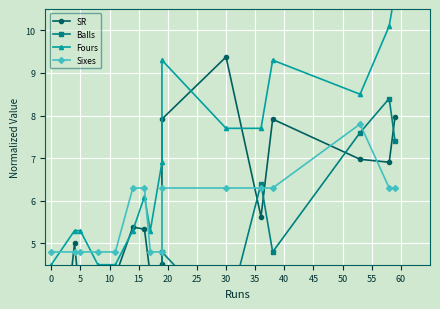

Where is the first local maximum for Balls?

15